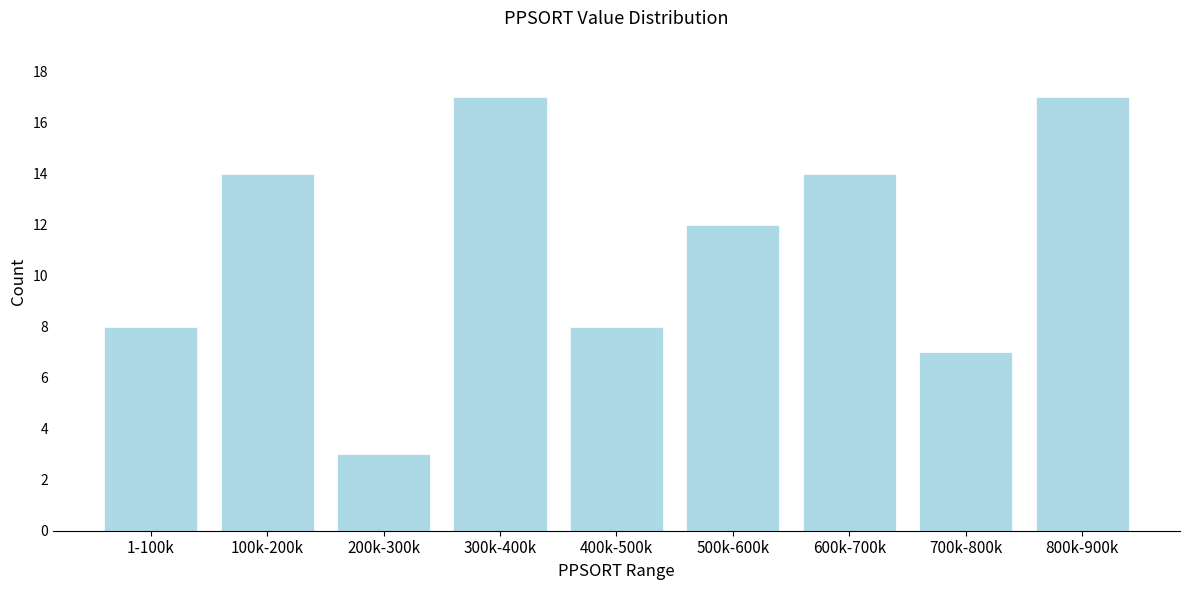

Reading left to right, extract all data points from this chart.

1-100k=8	100k-200k=14	200k-300k=3	300k-400k=17	400k-500k=8	500k-600k=12	600k-700k=14	700k-800k=7	800k-900k=17